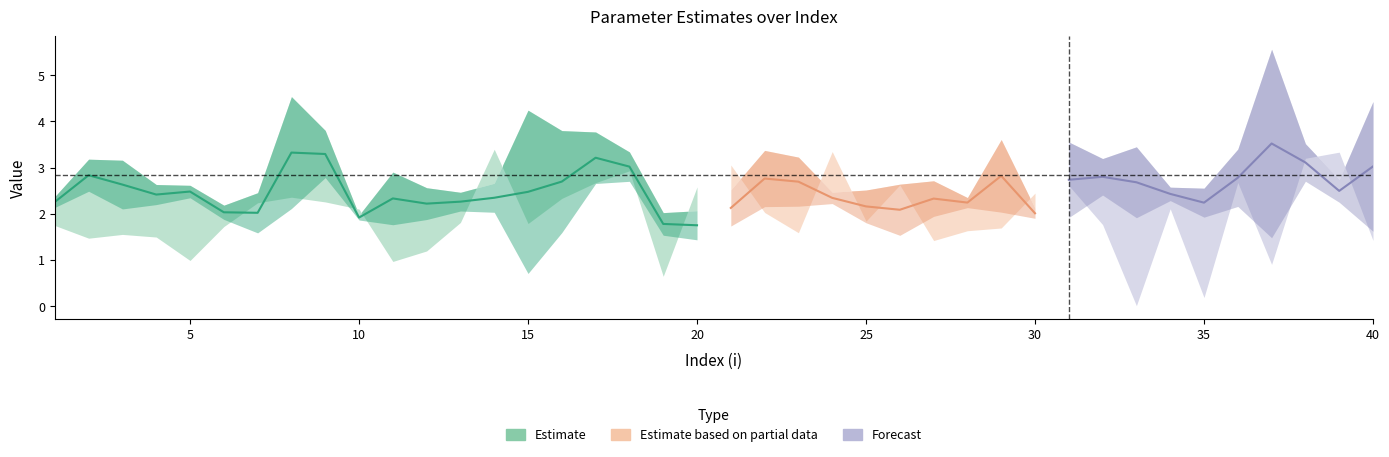

What is the spread (max minus min) of values at 40?

1.8